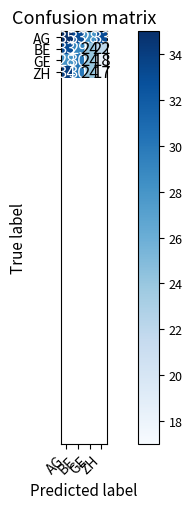

What is the total value across all series at BE?

122